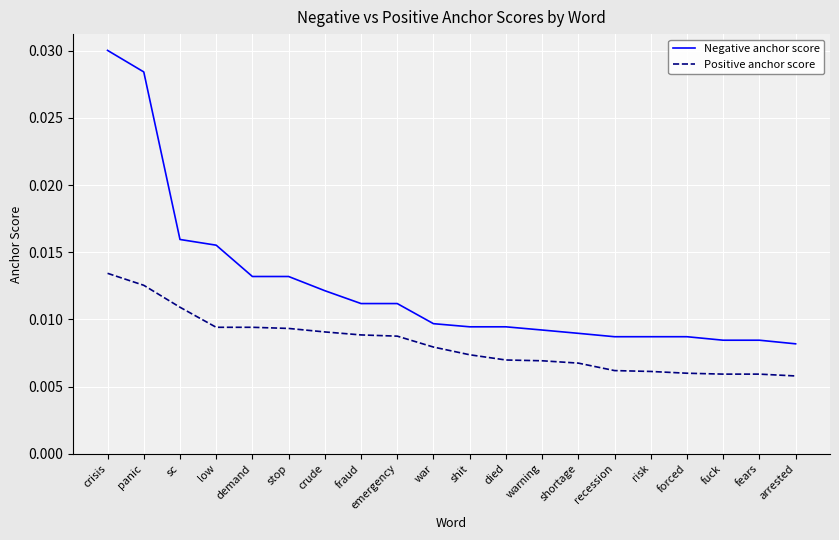

At which label is Negative anchor score closest to 0?

arrested